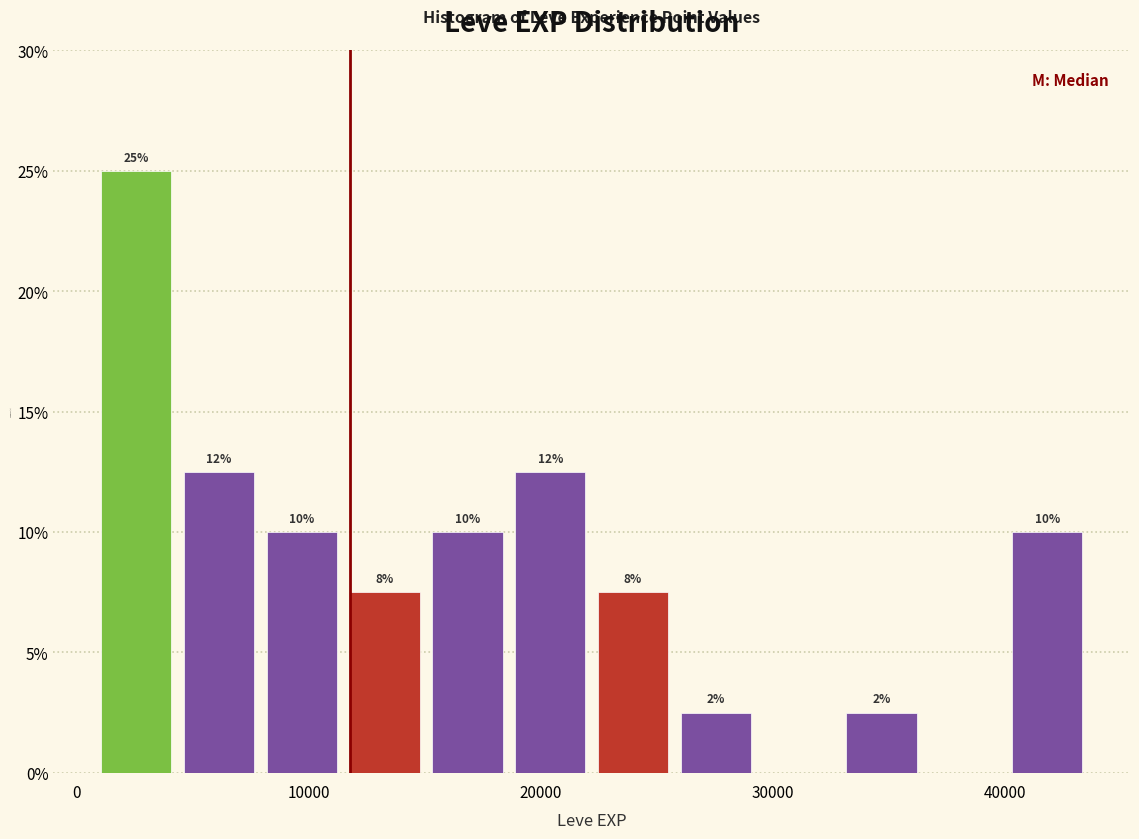

Around what value on the x-axis is the tallest bar? Give the approximate position of its centre, as read against the axis.

3000